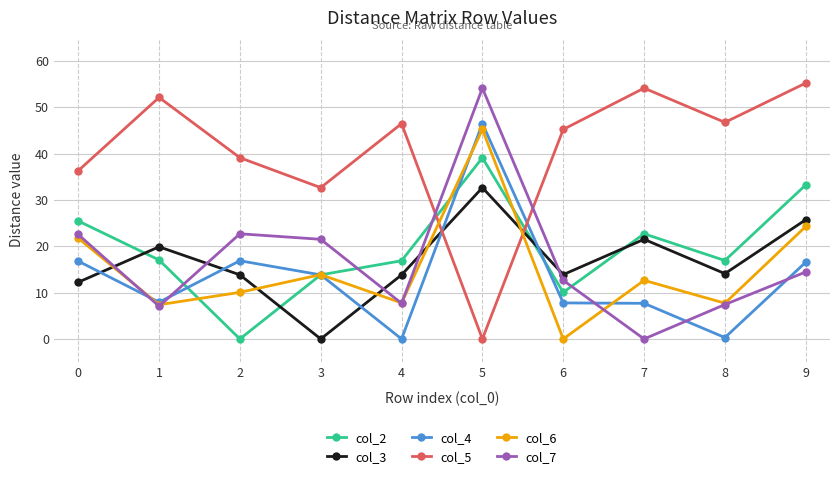

Where do col_5 and col_4 first cross each other?

4 and 5